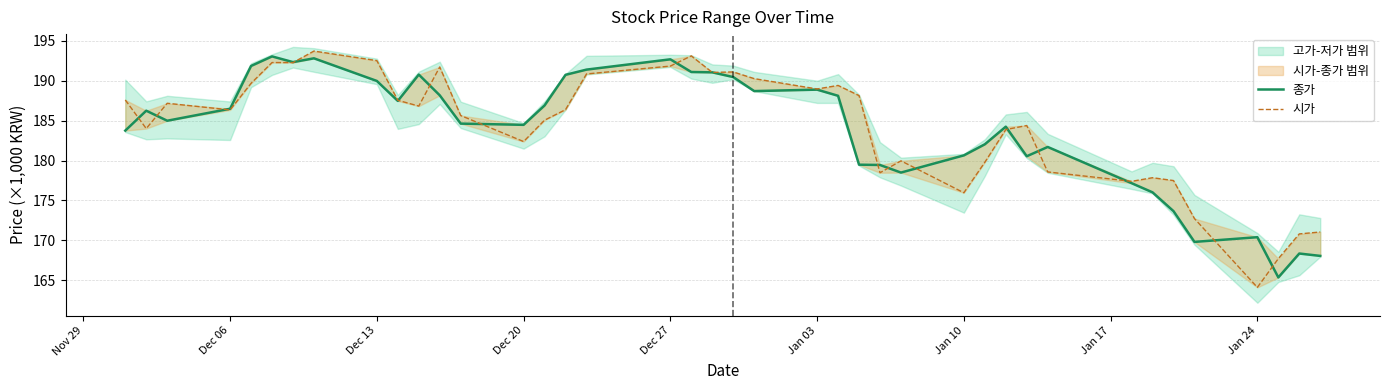

True or false: 시가 has more than 1 interior local peaks.

True